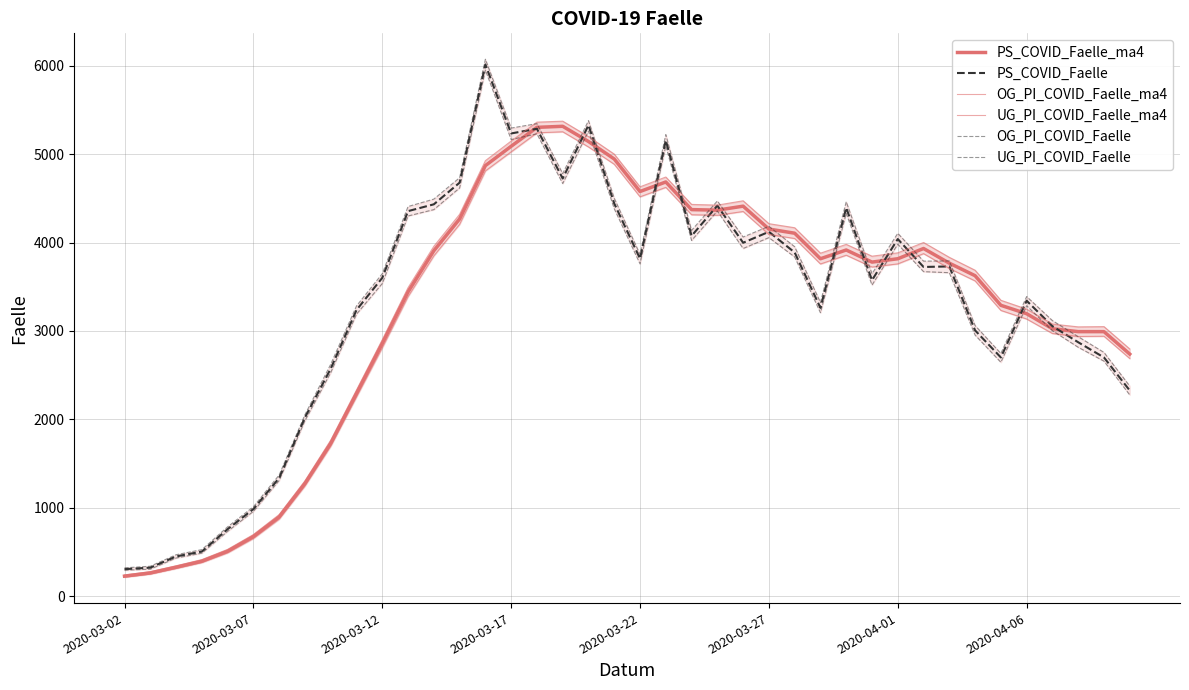

What is the greatest value displayed?

6075